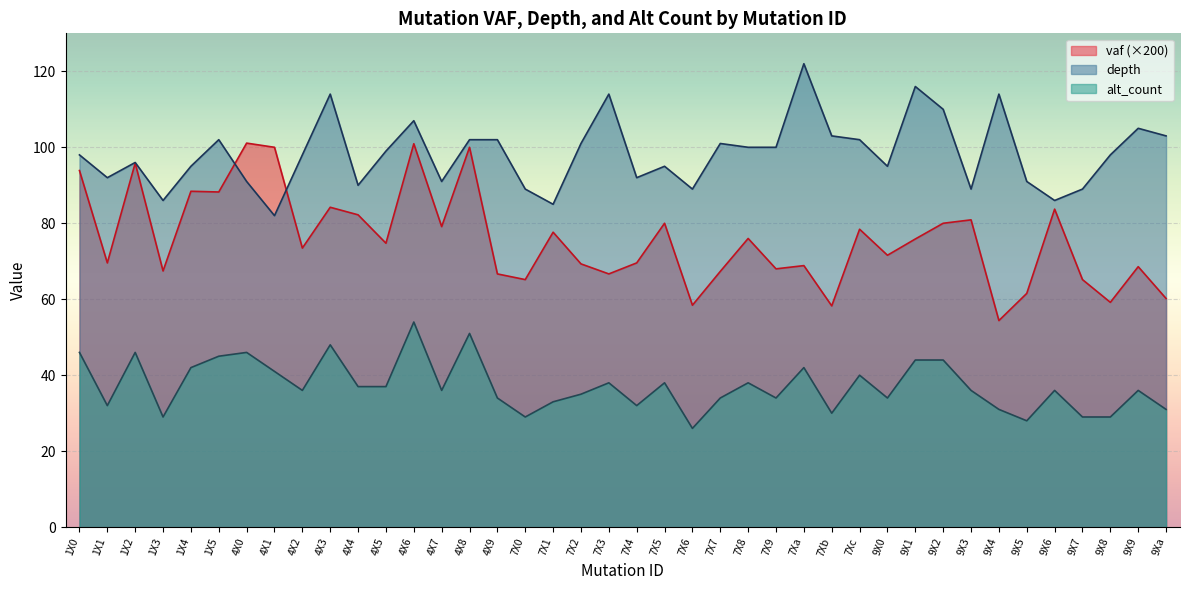

Which category has the lowest value in the alt_count series?

7X6